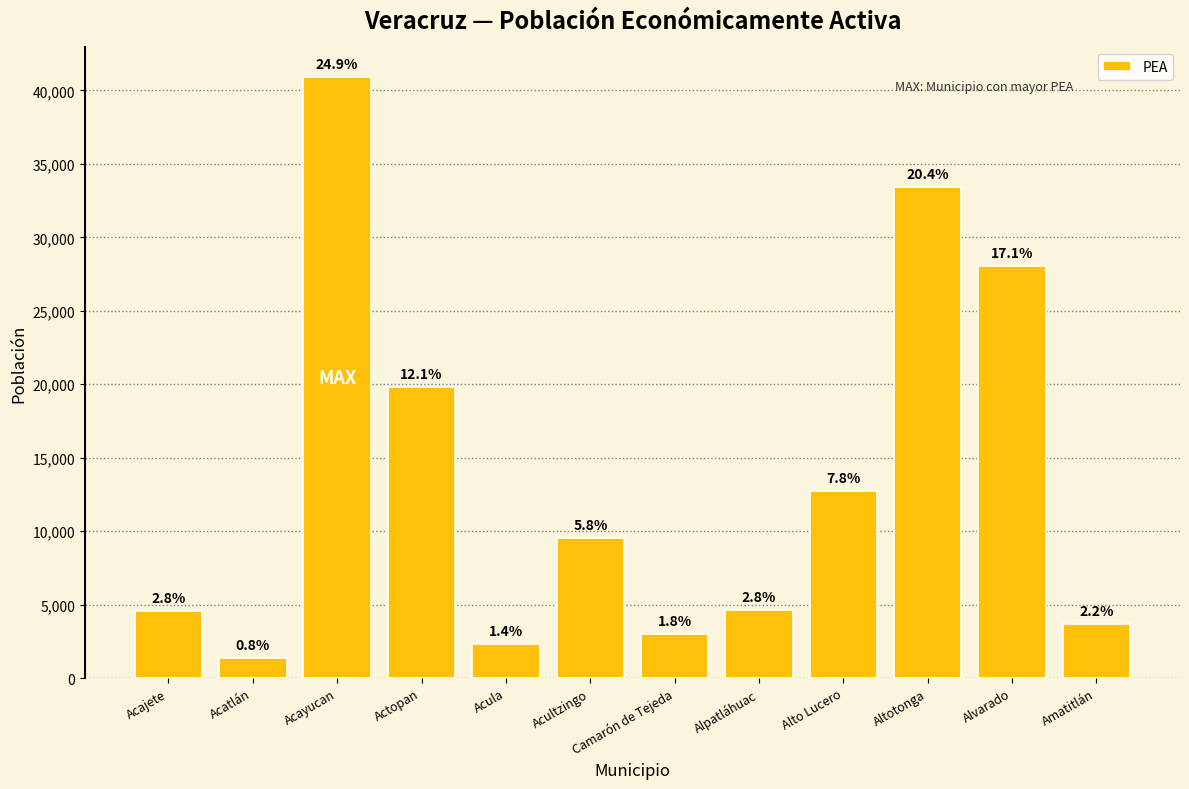

Rank the categories by value from highest to lowest.

Acayucan, Altotonga, Alvarado, Actopan, Alto Lucero, Acultzingo, Alpatláhuac, Acajete, Amatitlán, Camarón de Tejeda, Acula, Acatlán